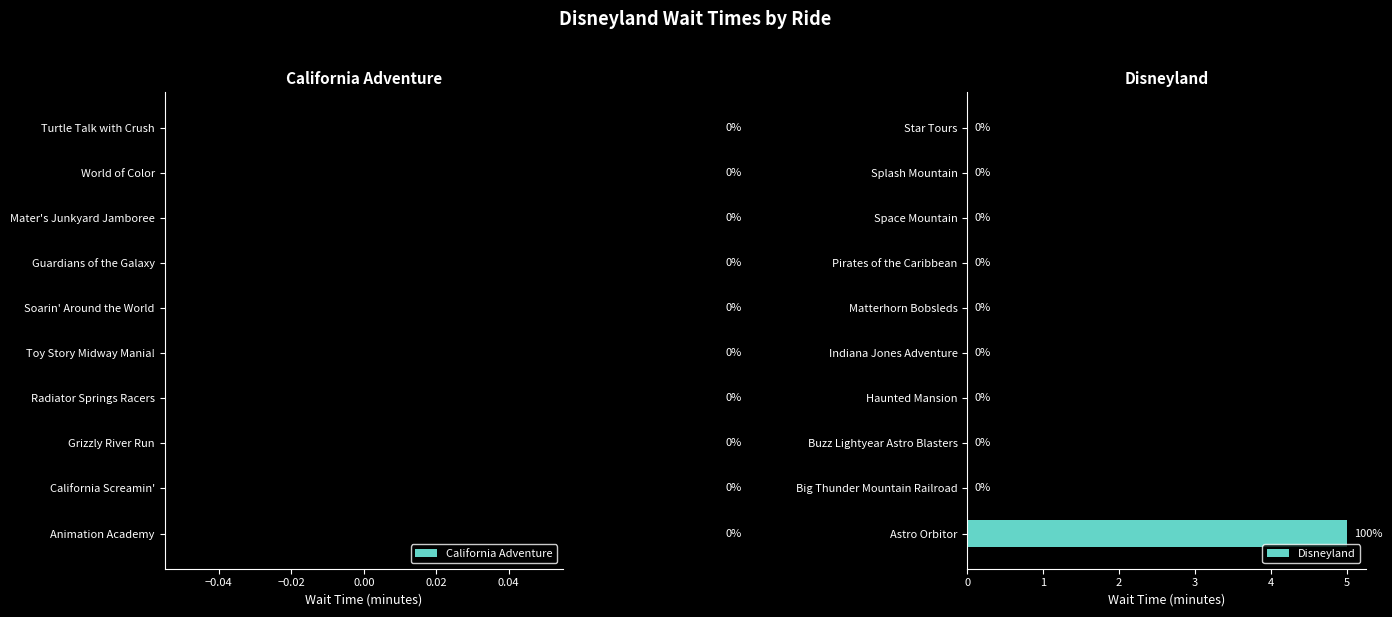

At which category does the chart reach its peak across all series?

Astro Orbitor